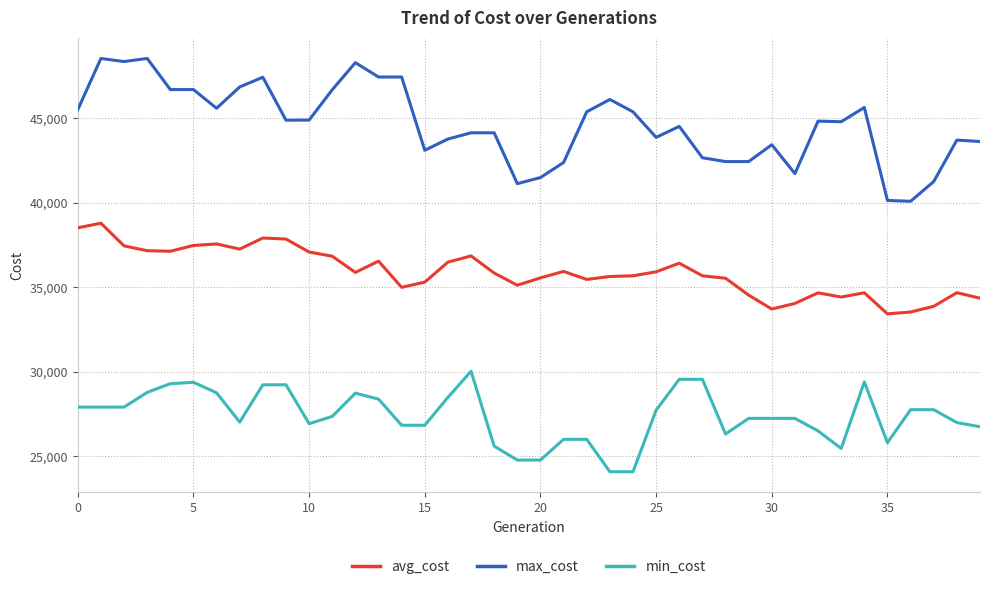

Which series has the widest spread of values?

max_cost